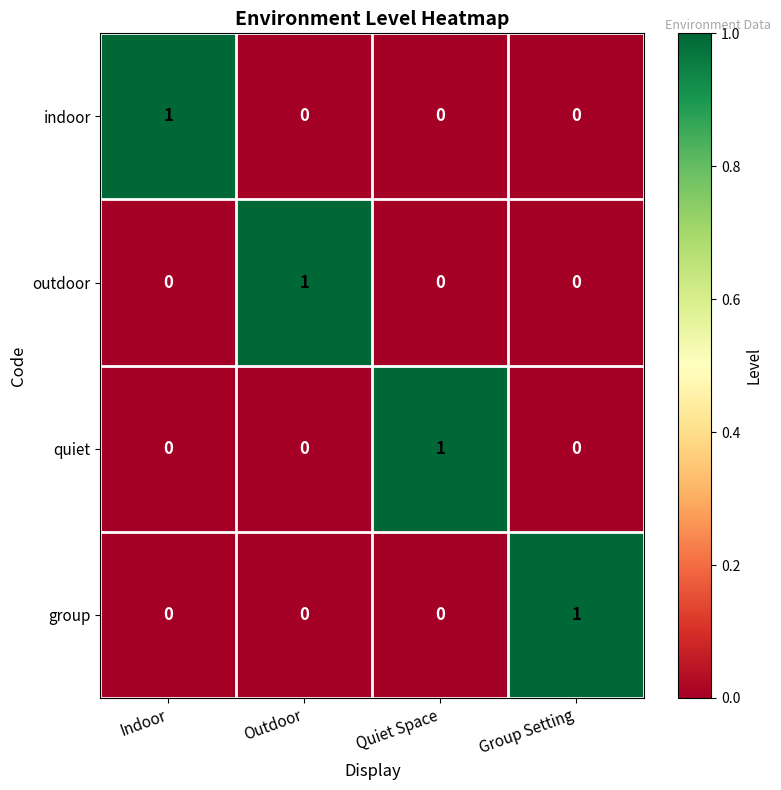

Reading right to left, transcribe all the data shown in this chart.

indoor: 0	0	0	1
outdoor: 0	0	1	0
quiet: 0	1	0	0
group: 1	0	0	0